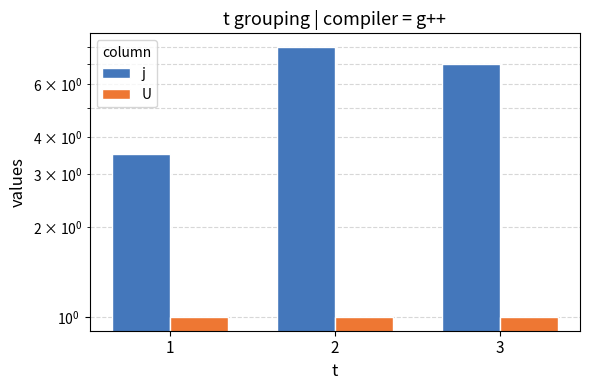

How many groups of bars are there?

3